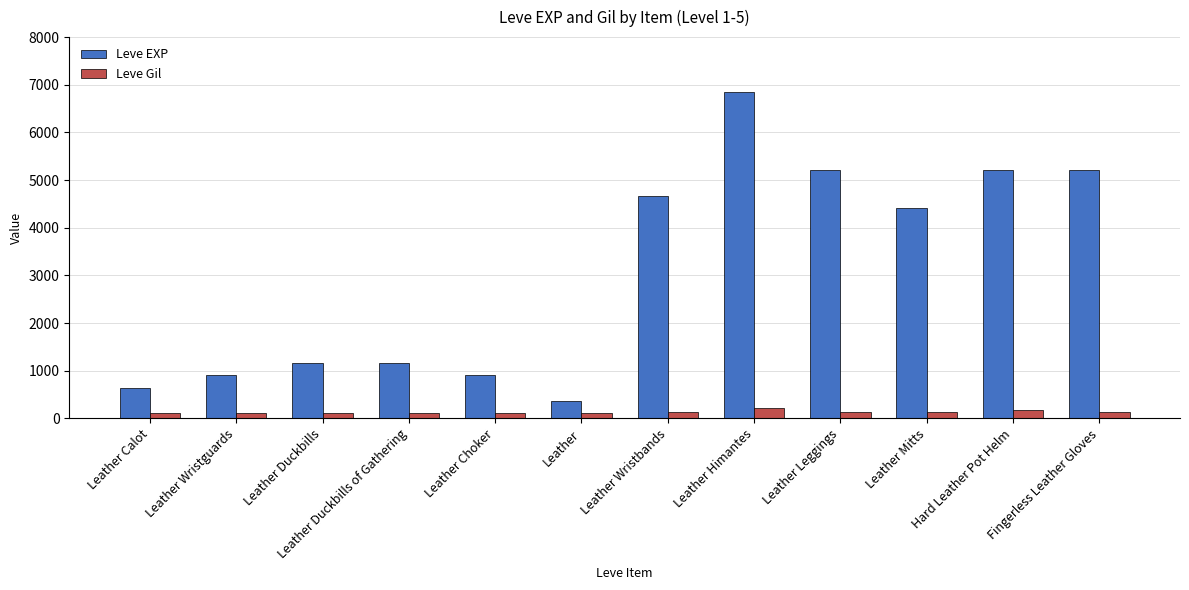

What is the lowest value of the Leve EXP series?

370